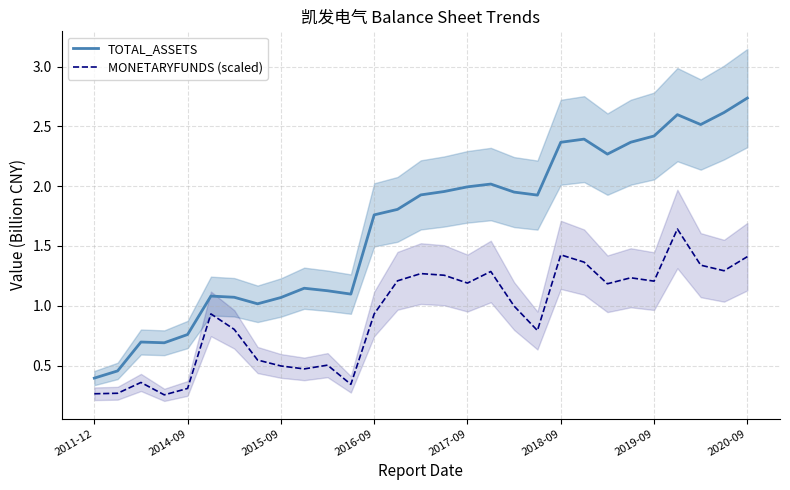

The MONETARYFUNDS (scaled) series shows 0.2 at 2016-09. True or false?

False